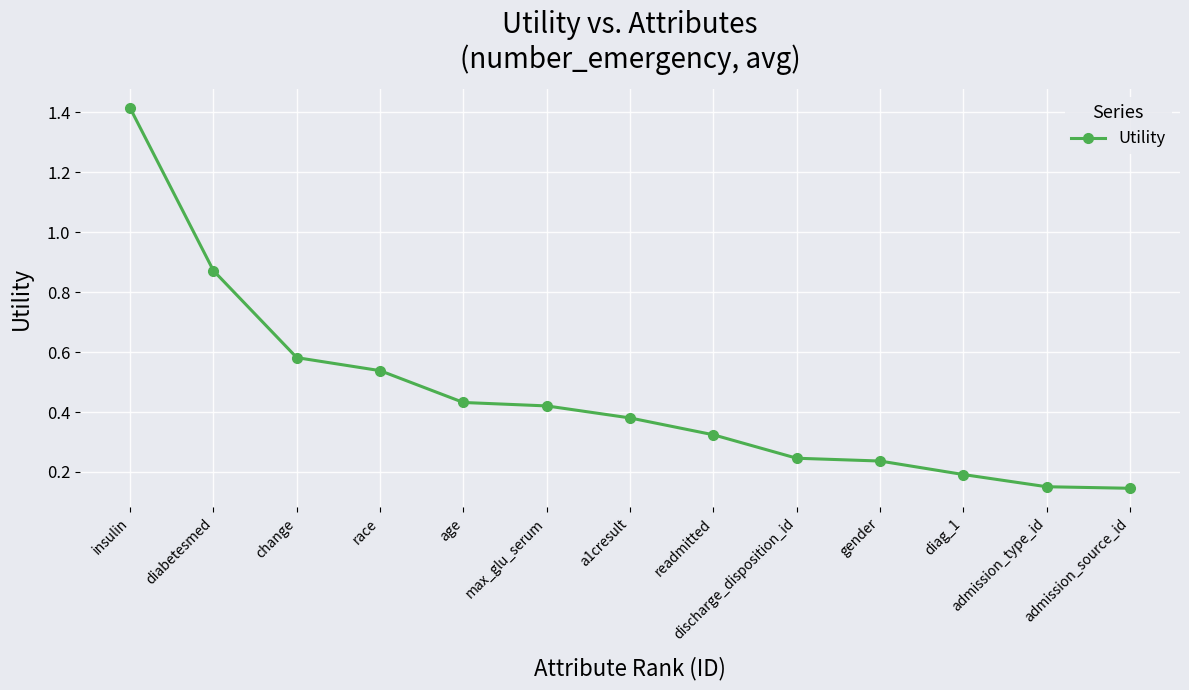

What is the sum of all values?

5.9